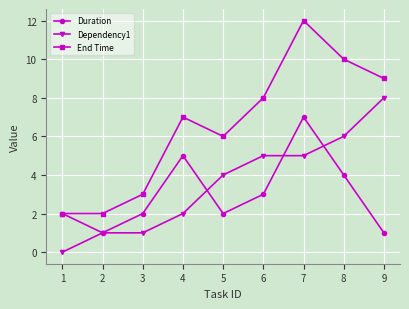

At which label does Duration reach its peak?

7